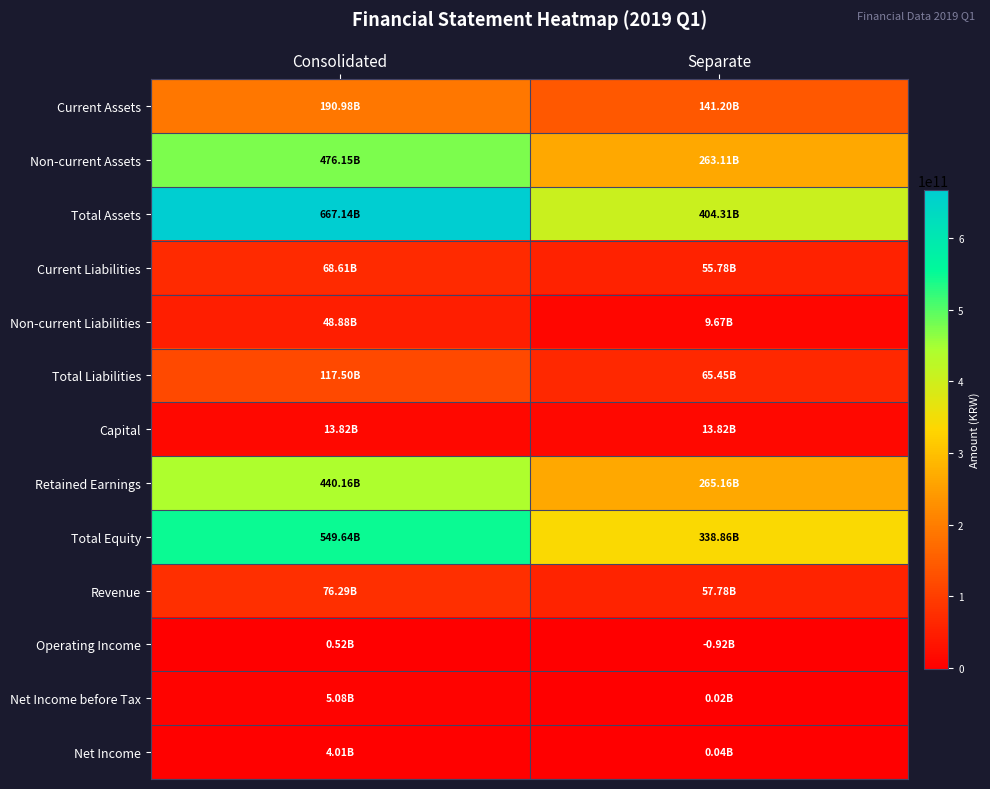

Reading left to right, what are all the values shown in this chart?

Current Assets: Consolidated=190983730317	Separate=141204474519
Non-current Assets: Consolidated=476151751794	Separate=263105175710
Total Assets: Consolidated=667135482111	Separate=404309650229
Current Liabilities: Consolidated=68611124847	Separate=55782050368
Non-current Liabilities: Consolidated=48884447315	Separate=9665285425
Total Liabilities: Consolidated=117495572162	Separate=65447335793
Capital: Consolidated=13821795600	Separate=13821795600
Retained Earnings: Consolidated=440155585006	Separate=265159847254
Total Equity: Consolidated=549639909949	Separate=338862314436
Revenue: Consolidated=76287425598	Separate=57779413673
Operating Income: Consolidated=515060847	Separate=-918734776
Net Income before Tax: Consolidated=5080605308	Separate=23728581
Net Income: Consolidated=4013162983	Separate=36463752